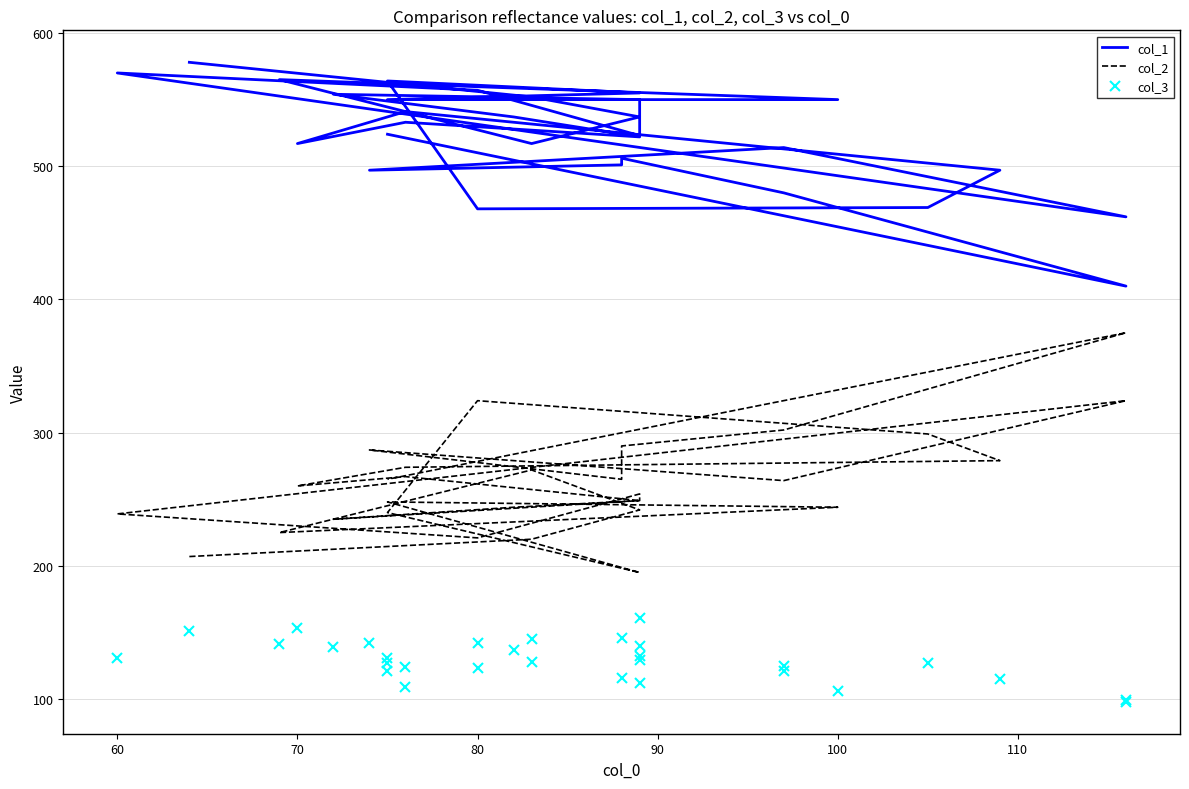

Which series has the largest range (max minus min)?

col_2